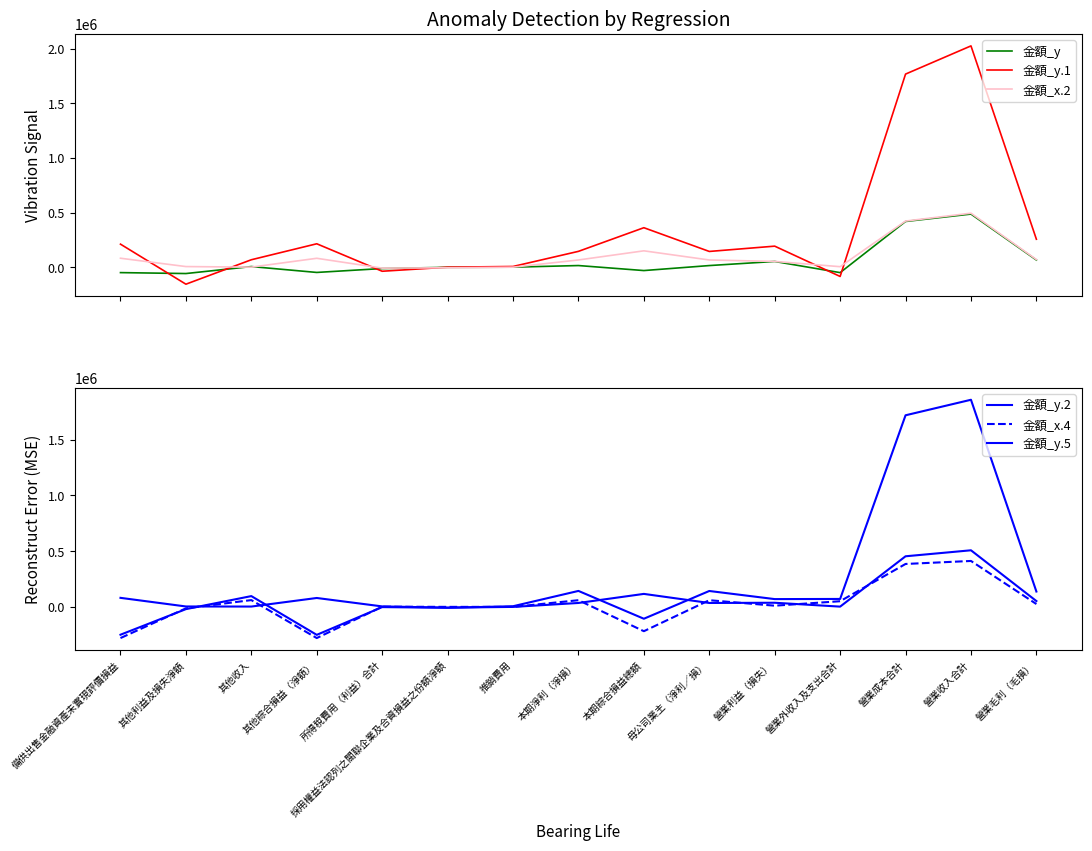

Is the value of 金額_y.5 at 本期綜合損益總額 greater than the value of 金額_y.2 at 母公司業主（淨利／損）?

No